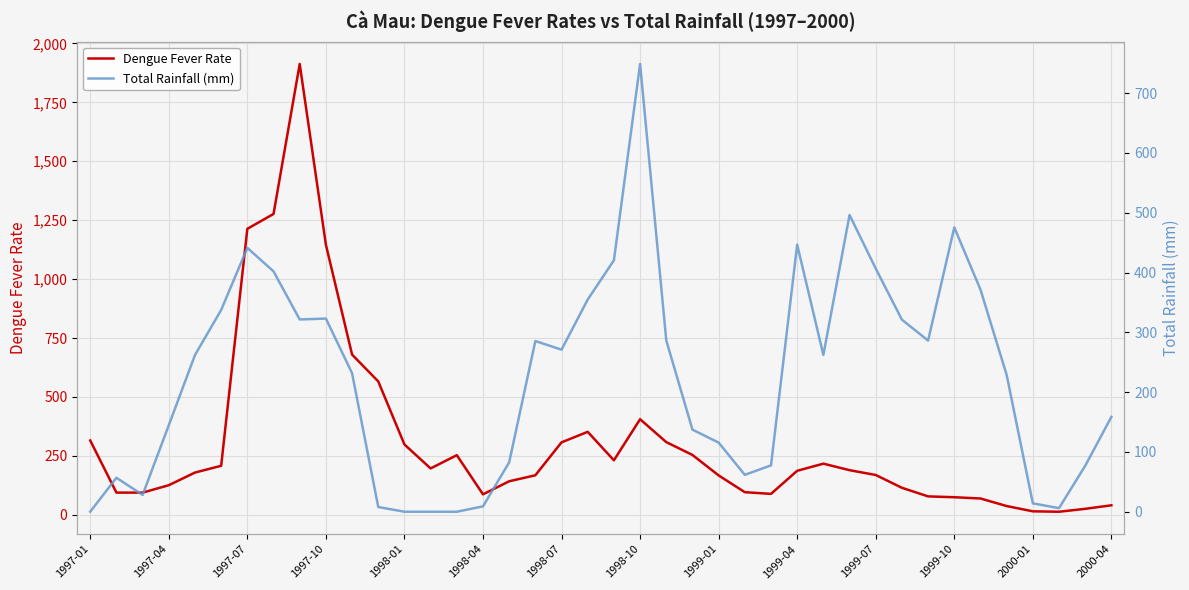

Rank the series by their maximum value, from highest to lowest.

Dengue Fever Rate, Total Rainfall (mm)